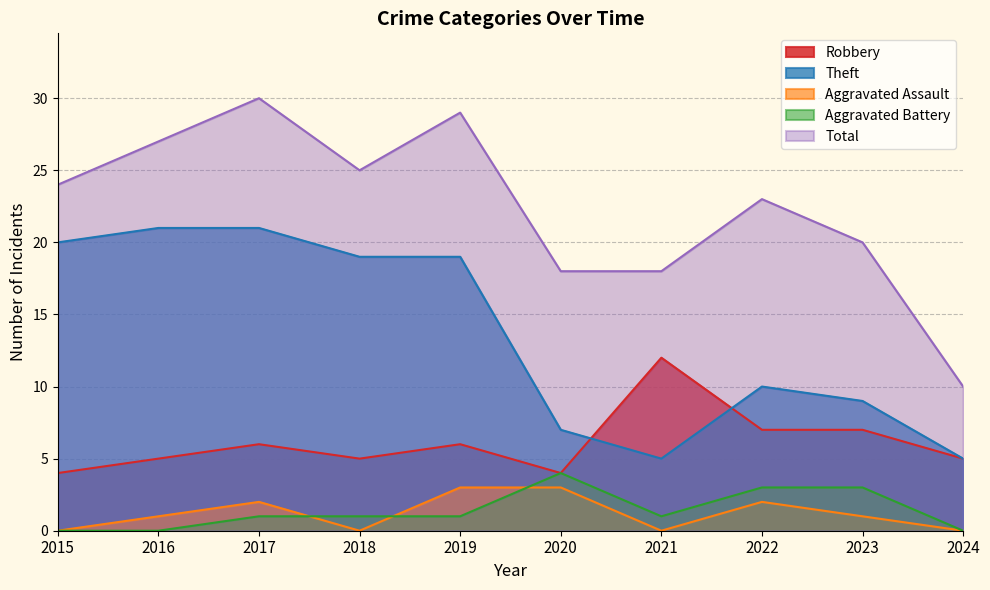

At which category does Robbery reach its first local peak?

2017